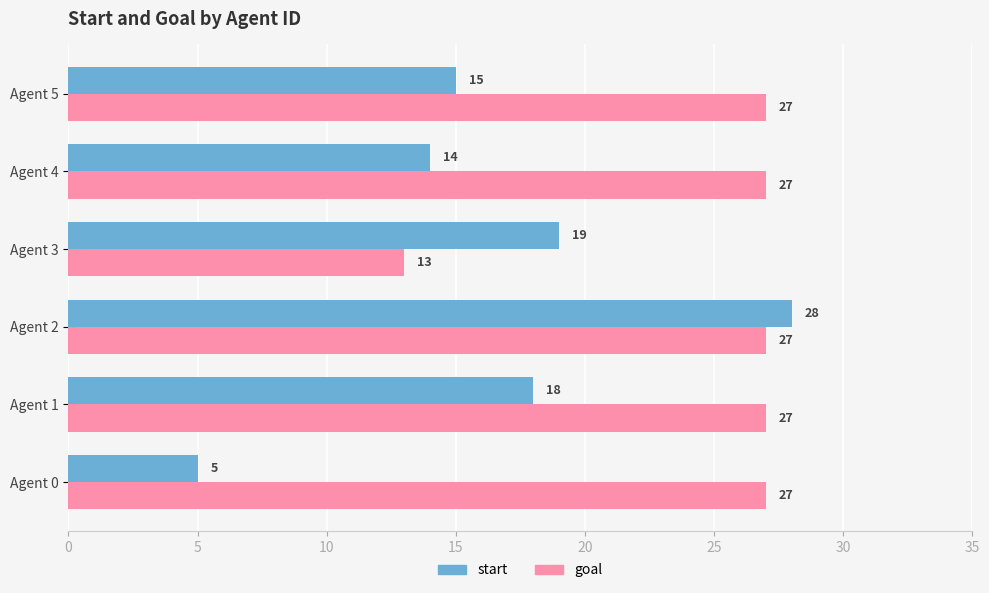

What is the sum of all start values?

99